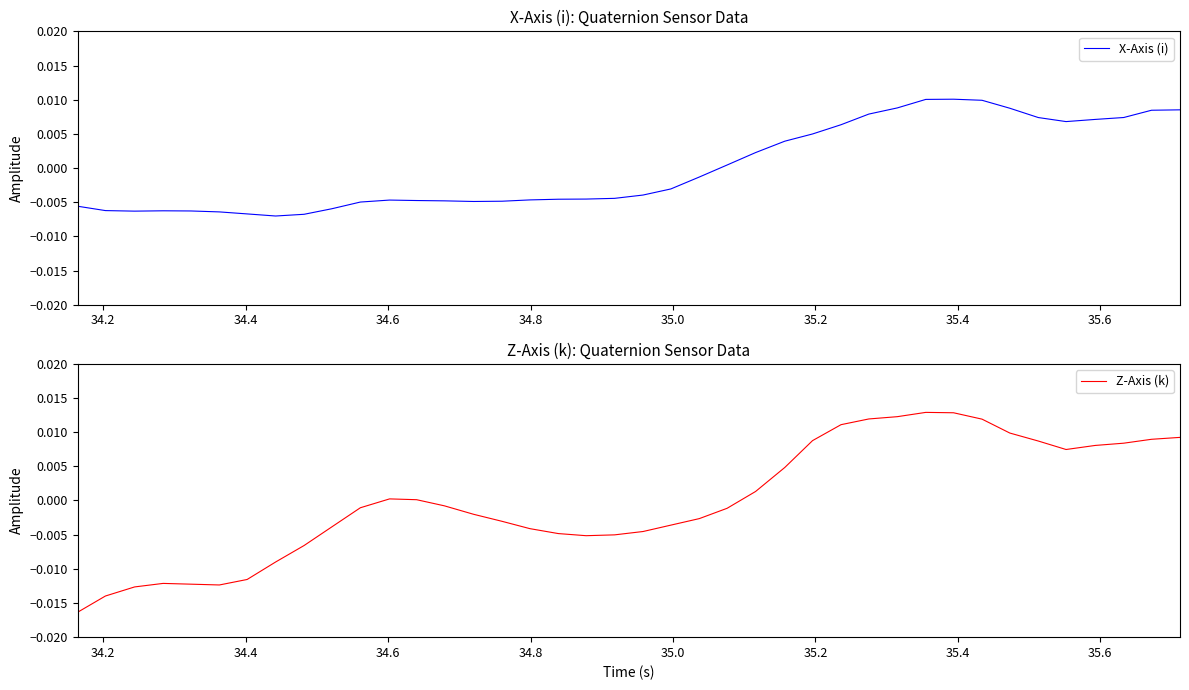

After their last crossing, which series has the higher values: X-Axis (i) or Z-Axis (k)?

Z-Axis (k)